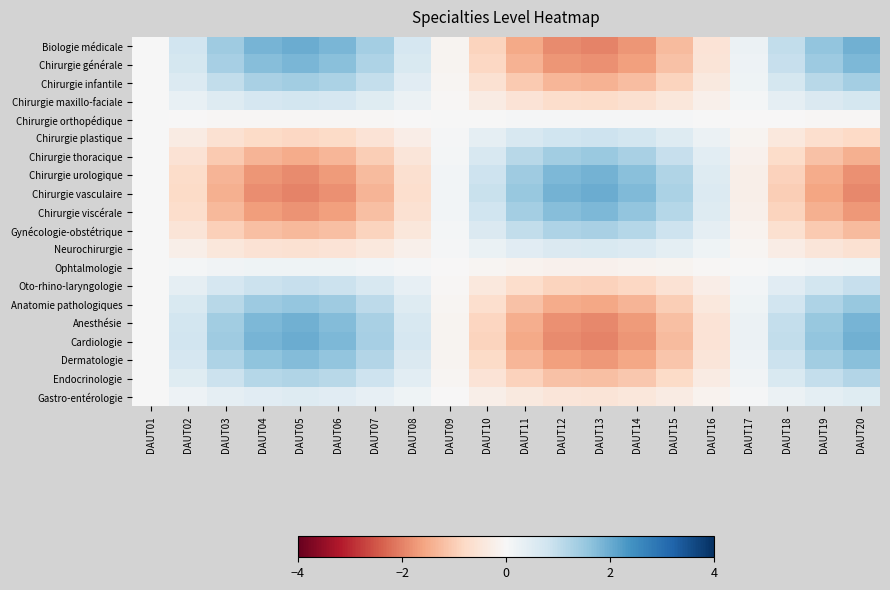

Between DAUT01 and DAUT07, which series saw the biggest shift?

Biologie médicale